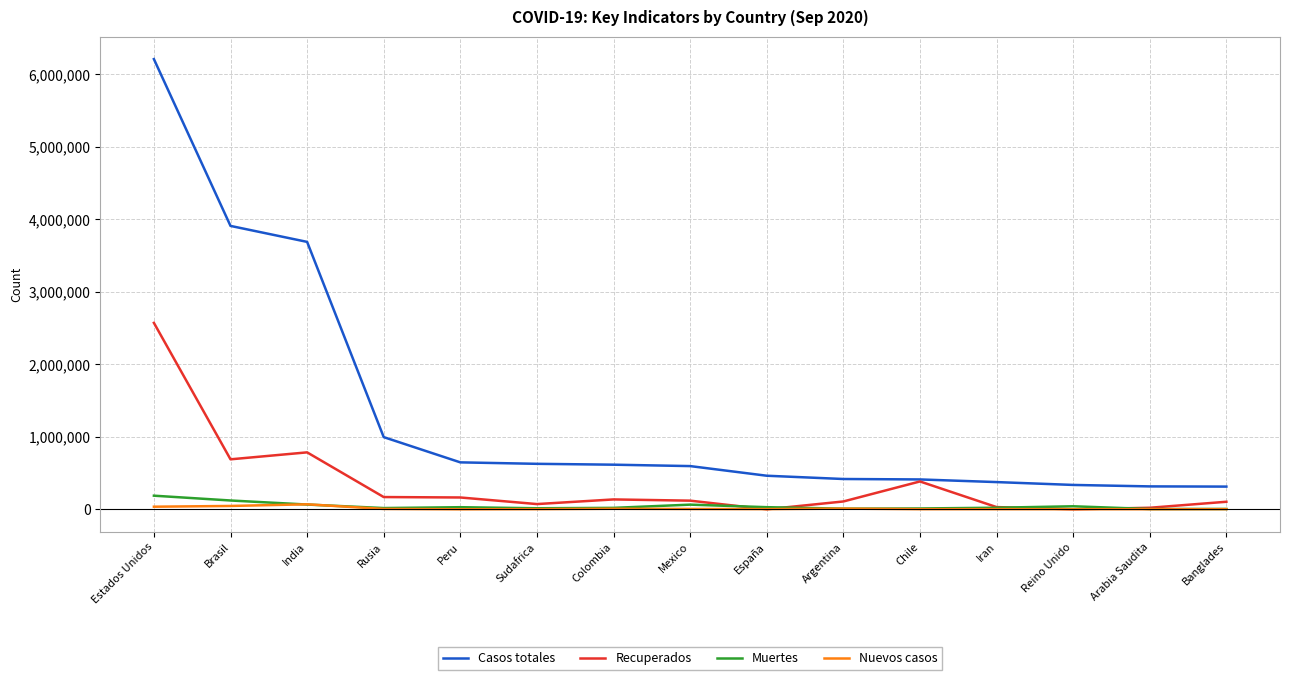

How many categories are shown in the chart?

15